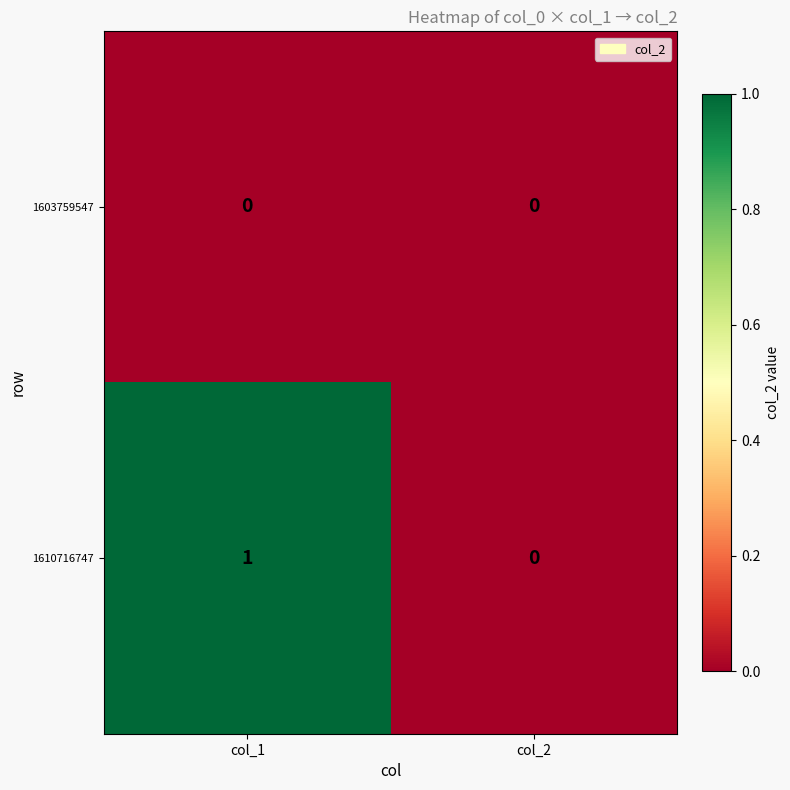

Rank the series by their average value, from highest to lowest.

1610716747, 1603759547